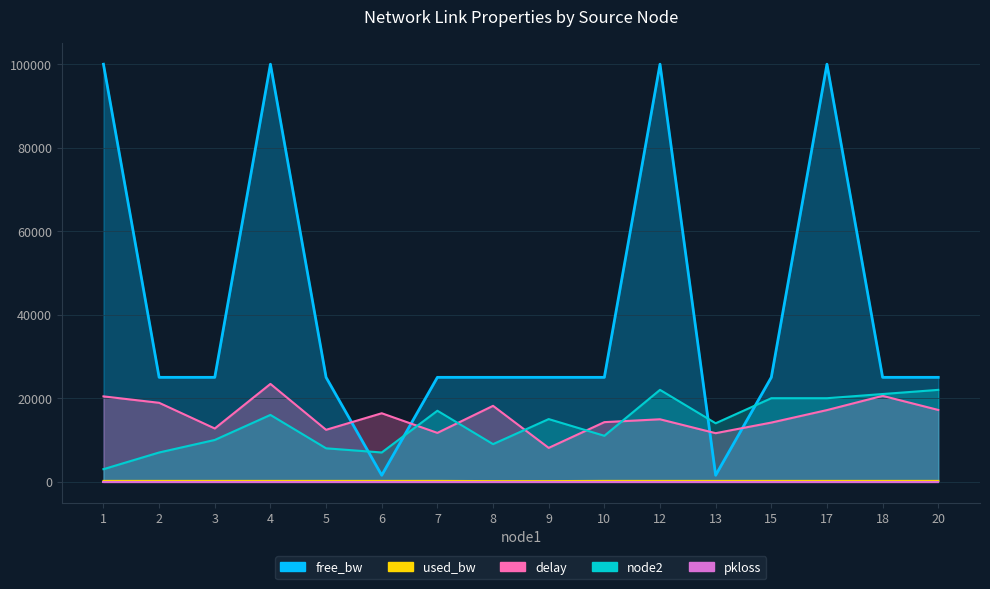

What is the difference between the highest and lowest values at 2?

24807.9